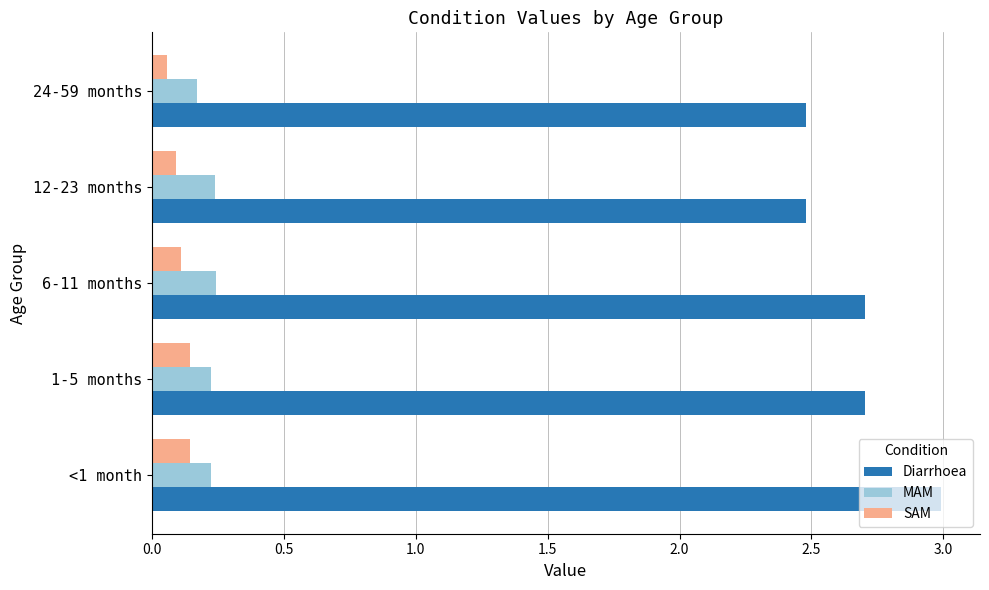

How many MAM values are between 0 and 1?

5